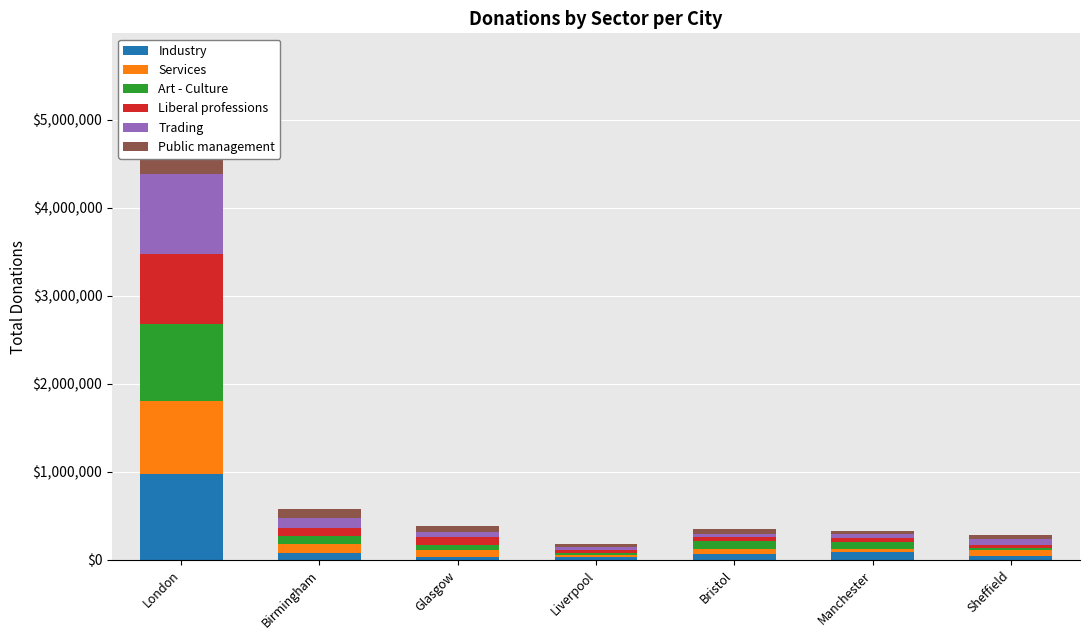

Which label corresponds to the largest value in the chart?

London